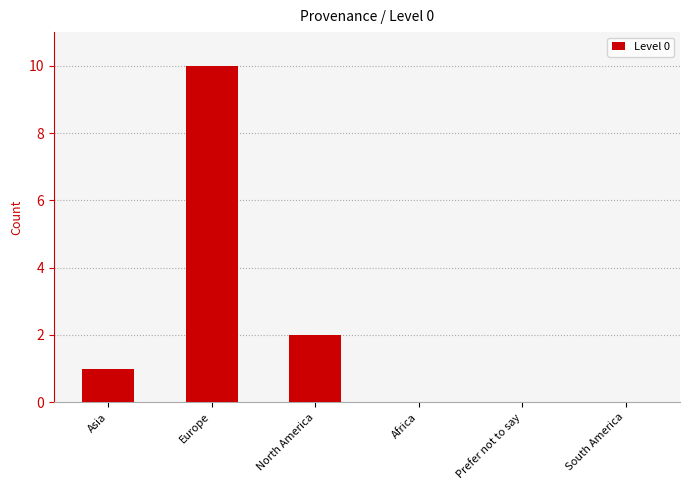

Are the bars horizontal?

No